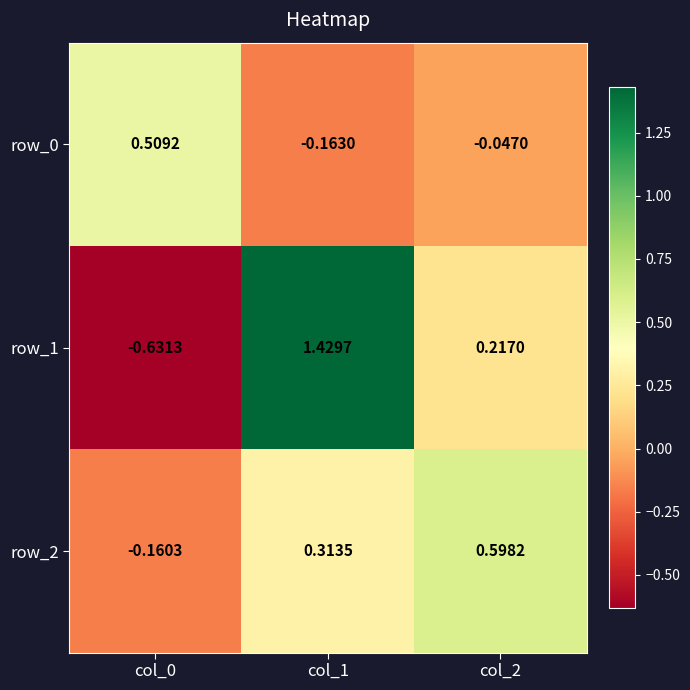

Count the number of data series in this chart.

3